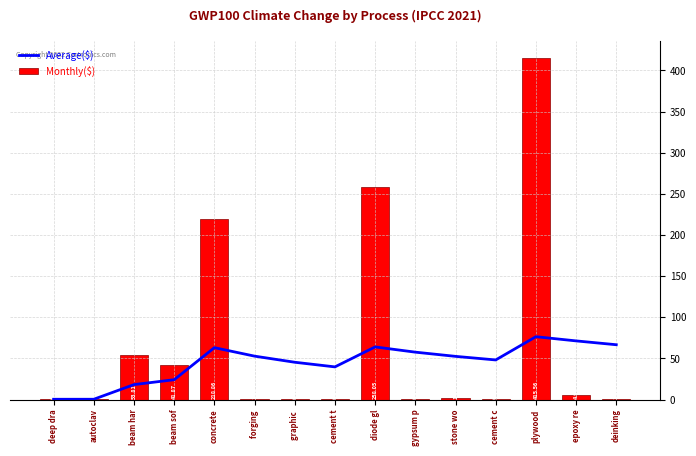

Which category has the lowest value across all series?

cement c